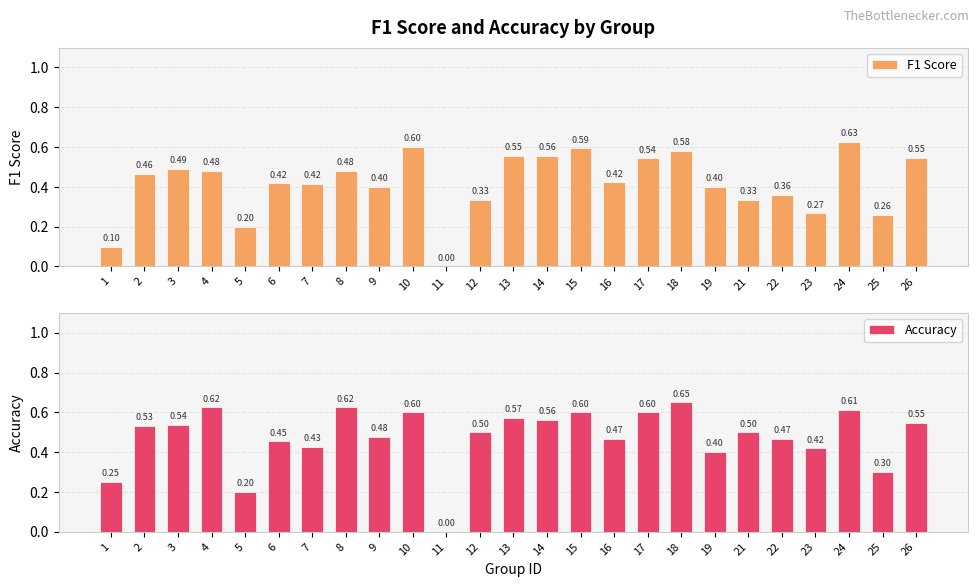

Between 8 and 12, which is larger?

8